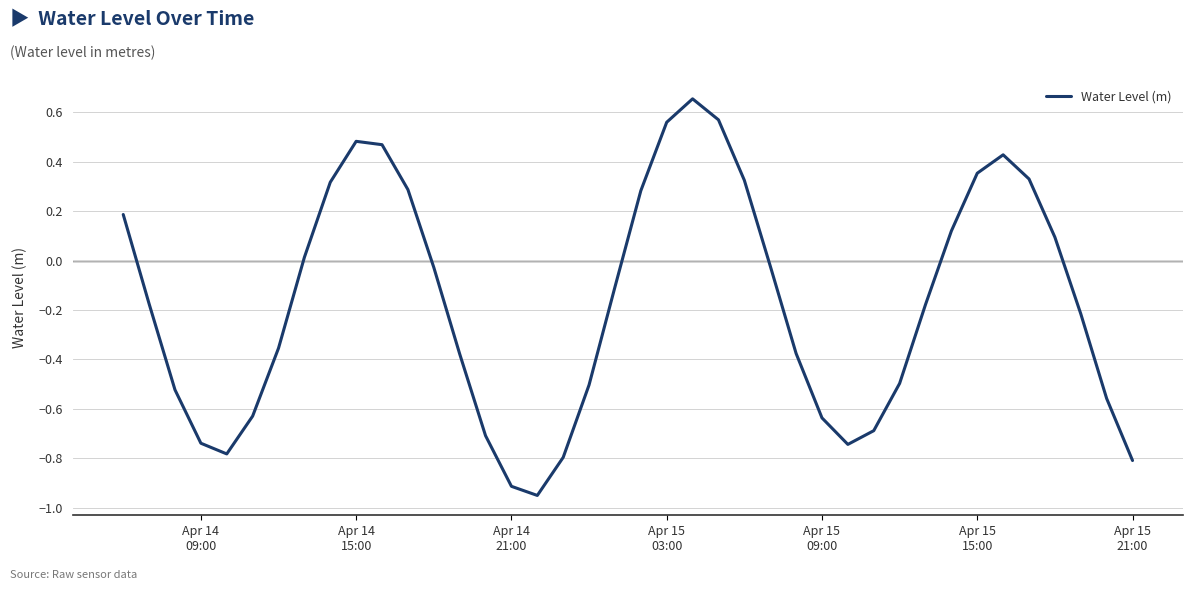

What is the value of the 33rd point from the left?

0.1